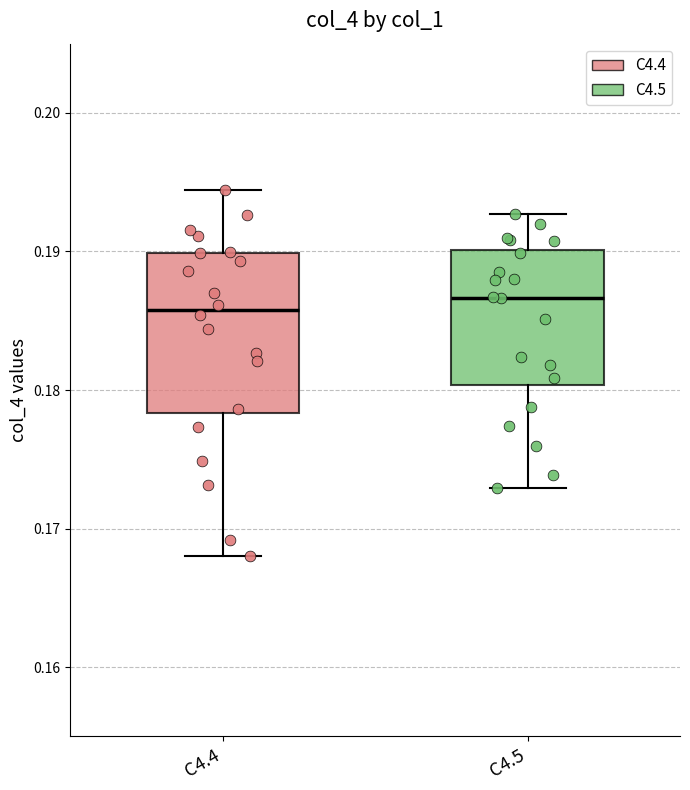

Comparing the boxes themselves (not the whiskers), which one is the tallest?

C4.4